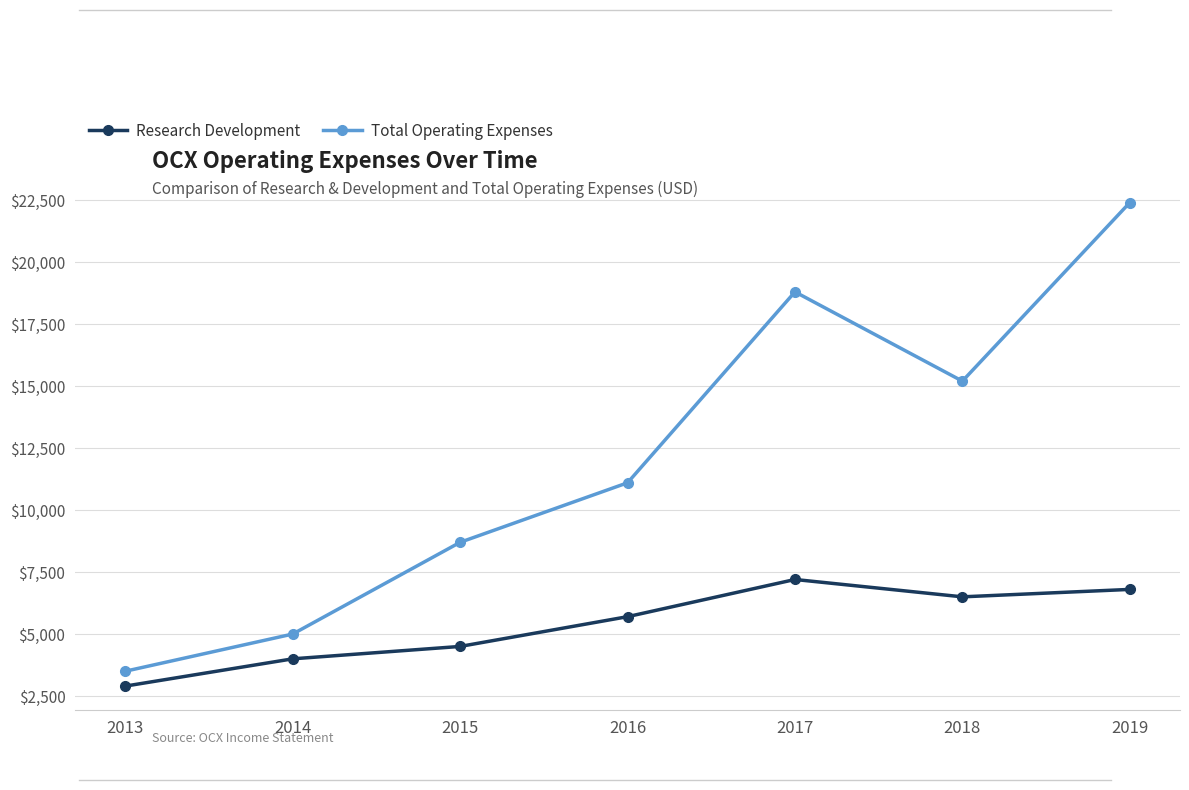

Which label corresponds to the smallest value in the chart?

2013